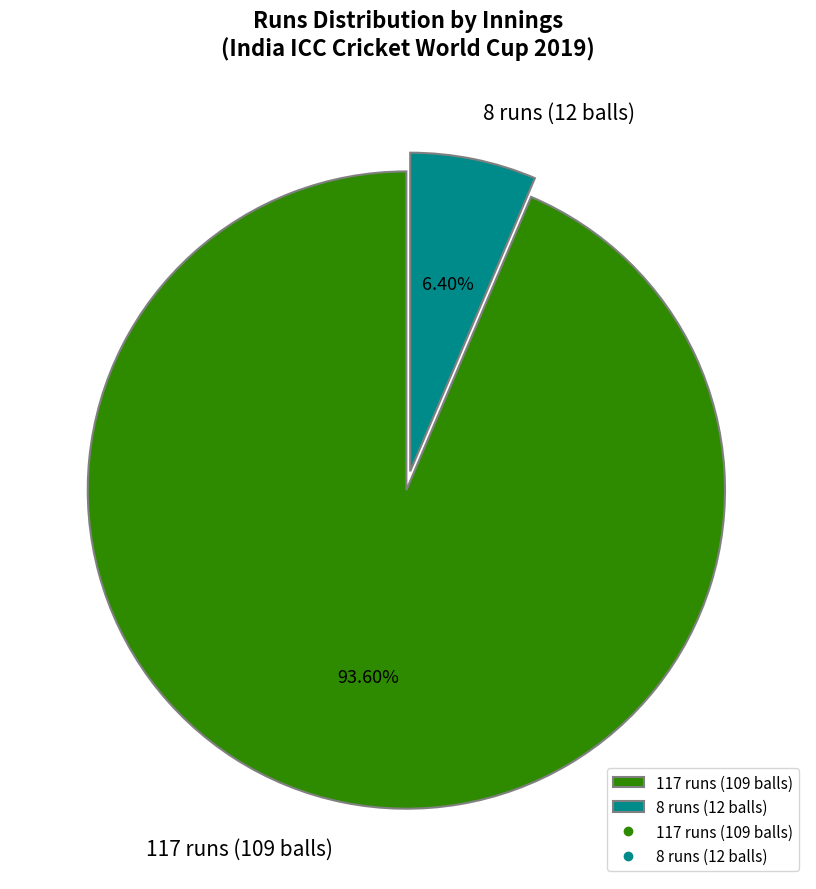

What is the ratio of the value at 117 runs (109 balls) to the value at 8 runs (12 balls)?

14.6